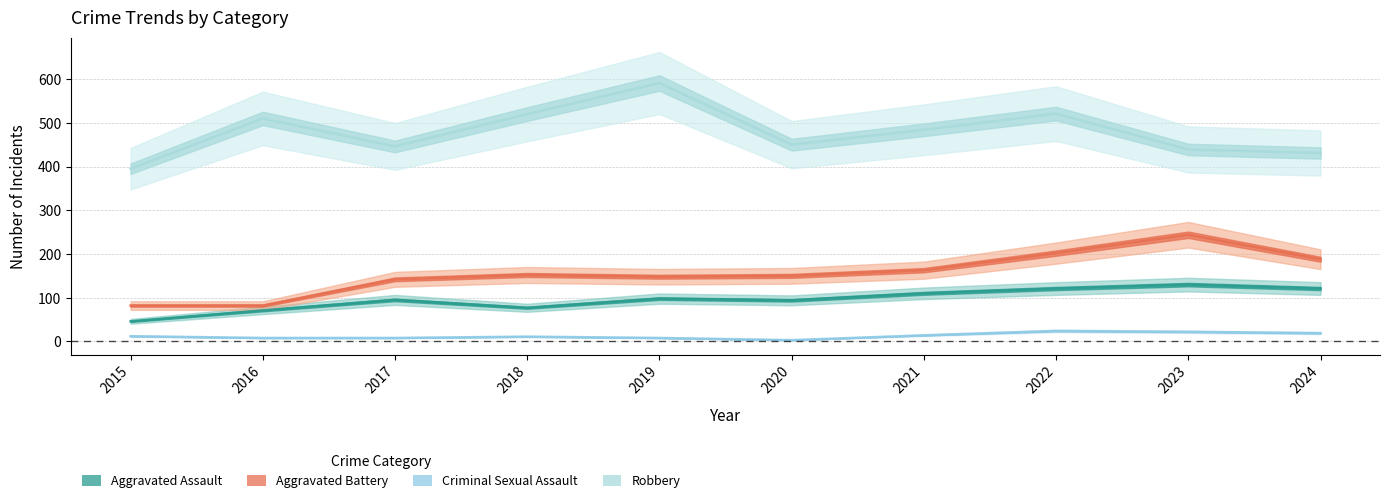

True or false: Aggravated Assault and Criminal Sexual Assault intersect in this chart.

False